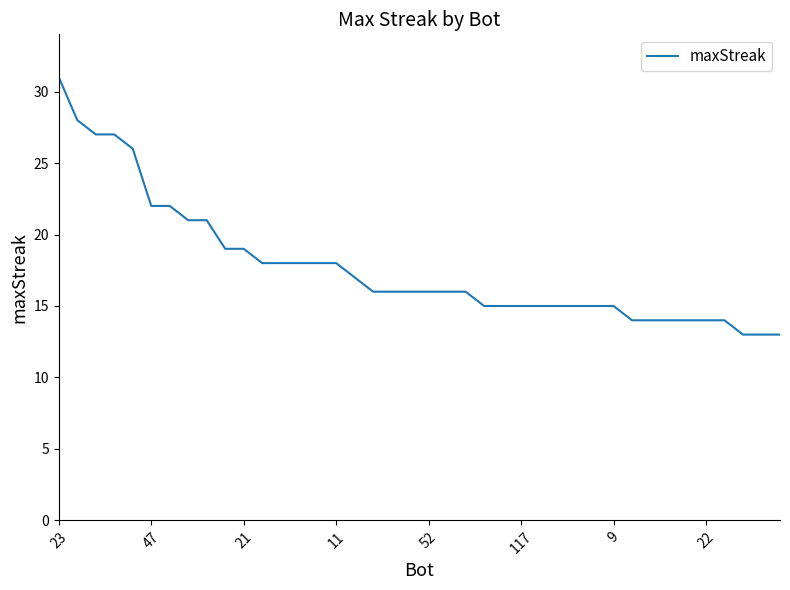

What is the difference between the maximum and minimum values?

18